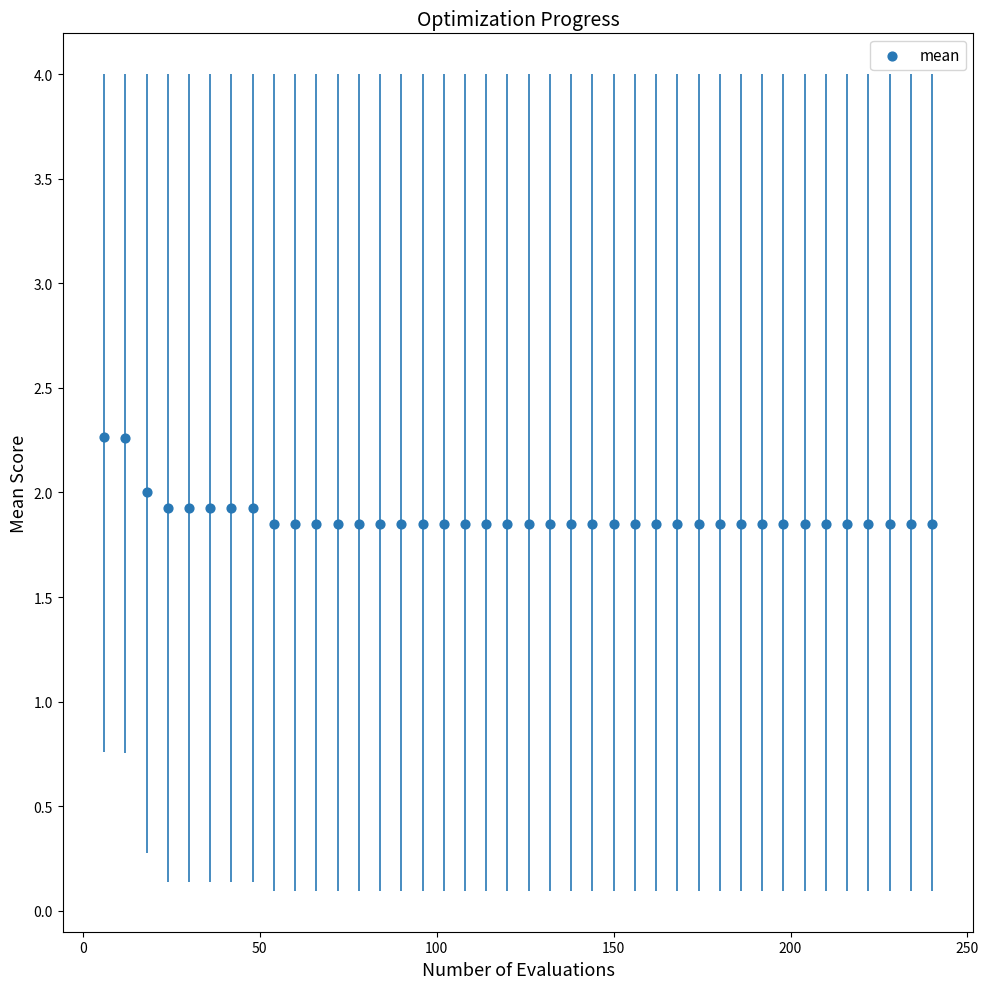

What is the range of X values (max minus min)?

234.0